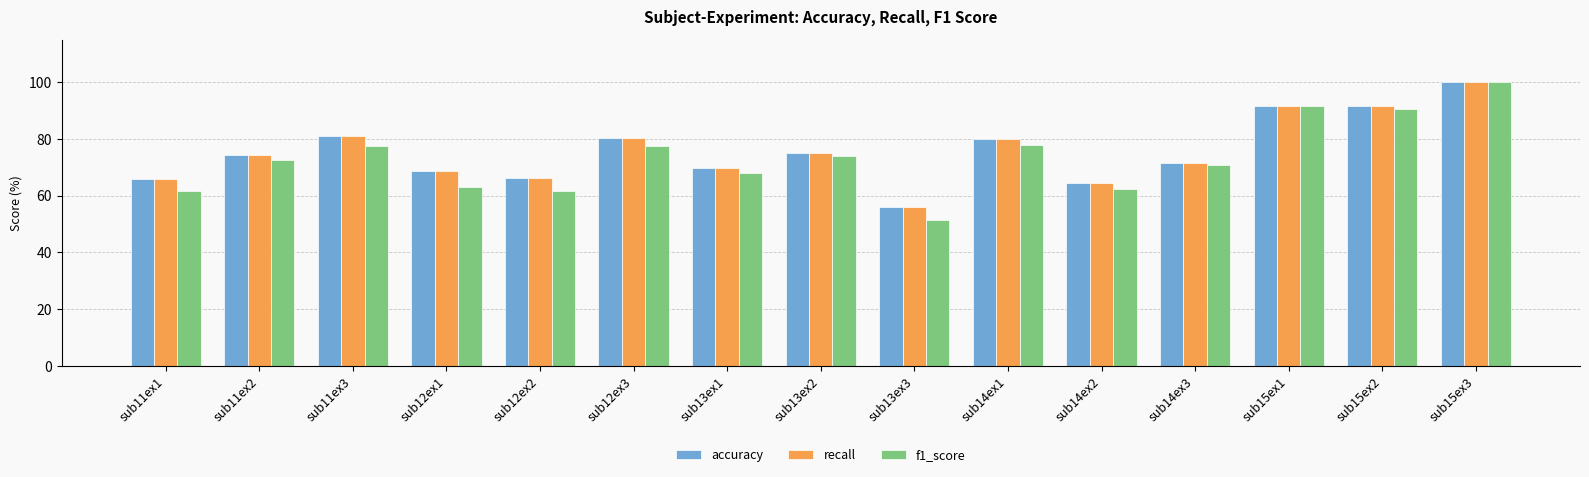

What is the approximate value of recall at sub15ex2?

91.7